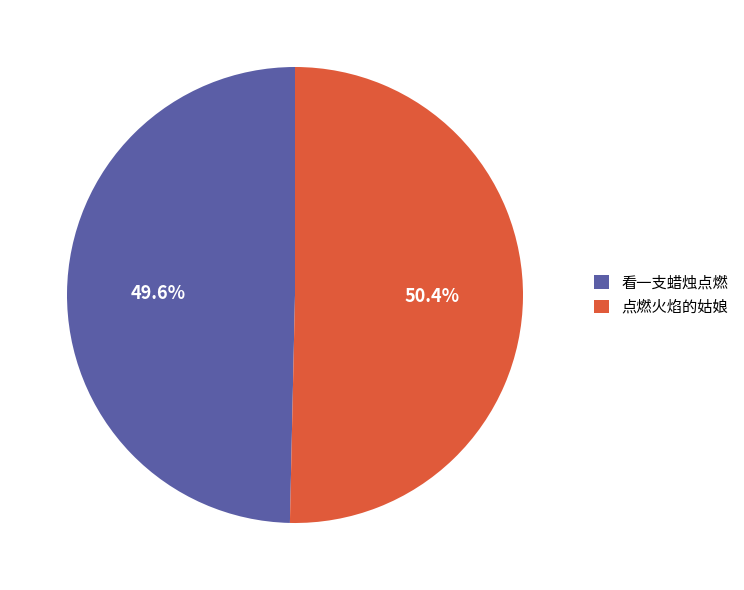

Which slice is the smallest?

看一支蜡烛点燃